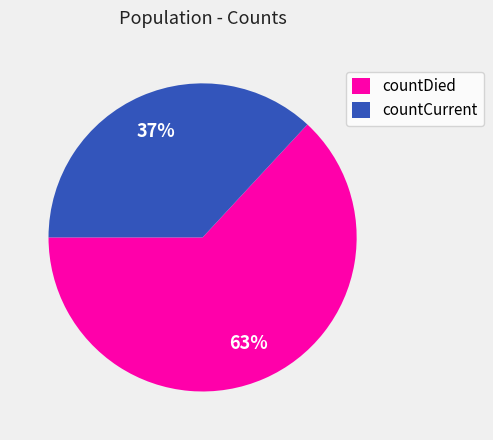

What is the largest slice in the pie chart?

countDied